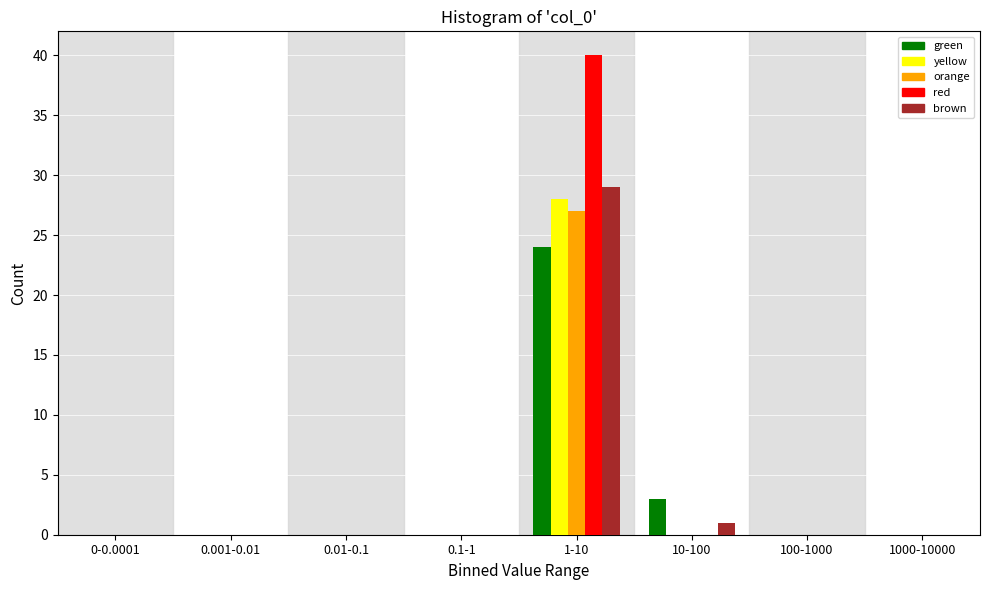

The value of brown at 100-1000 is 0. True or false?

True